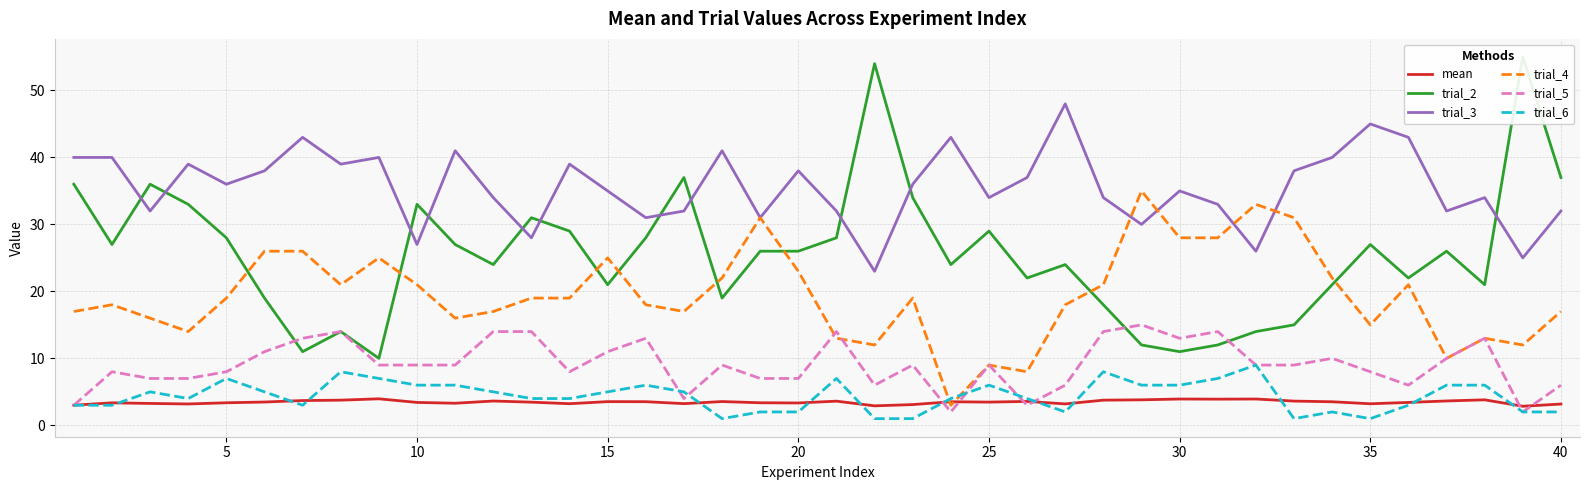

What is the minimum value shown in the chart?

1.0